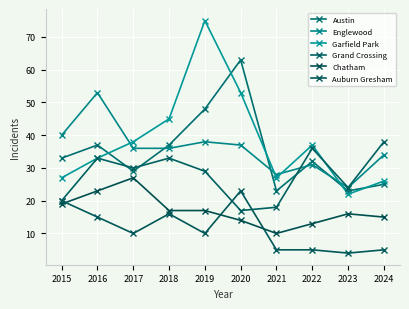

What is the difference between the second highest and minimum values in the Englewood series?

16